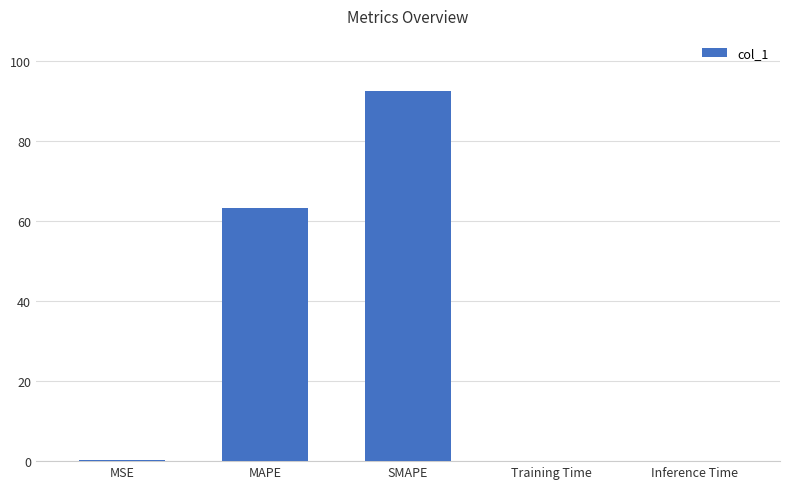

The value at MAPE is 63.2. True or false?

True